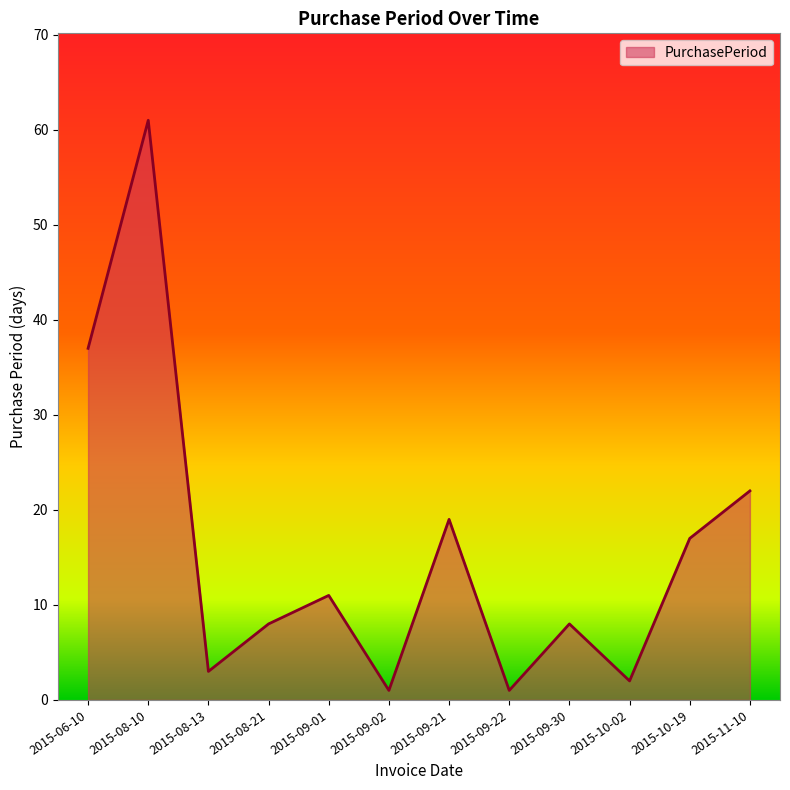

What is the maximum value shown in the chart?

61